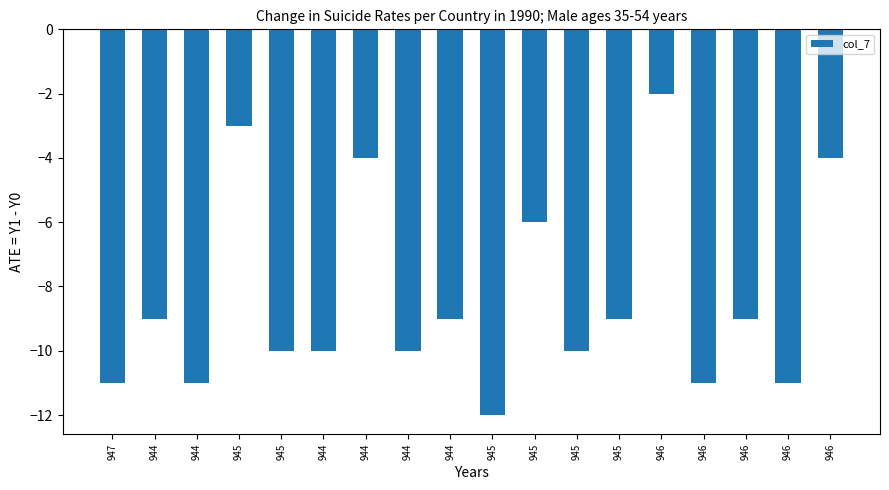

Count the number of categories in the chart.

18